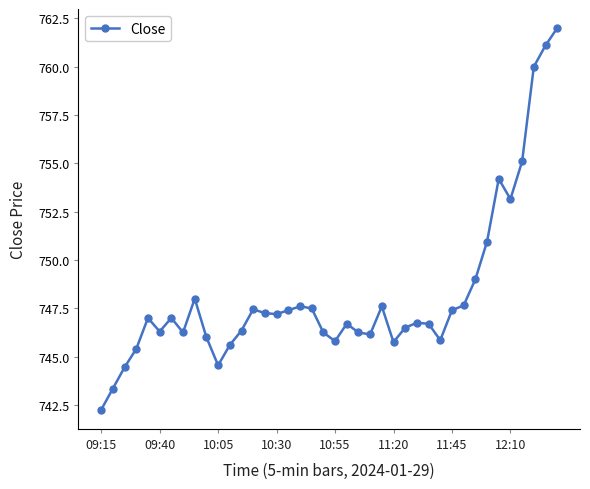

What is the value of the 17th point from the left?

747.4